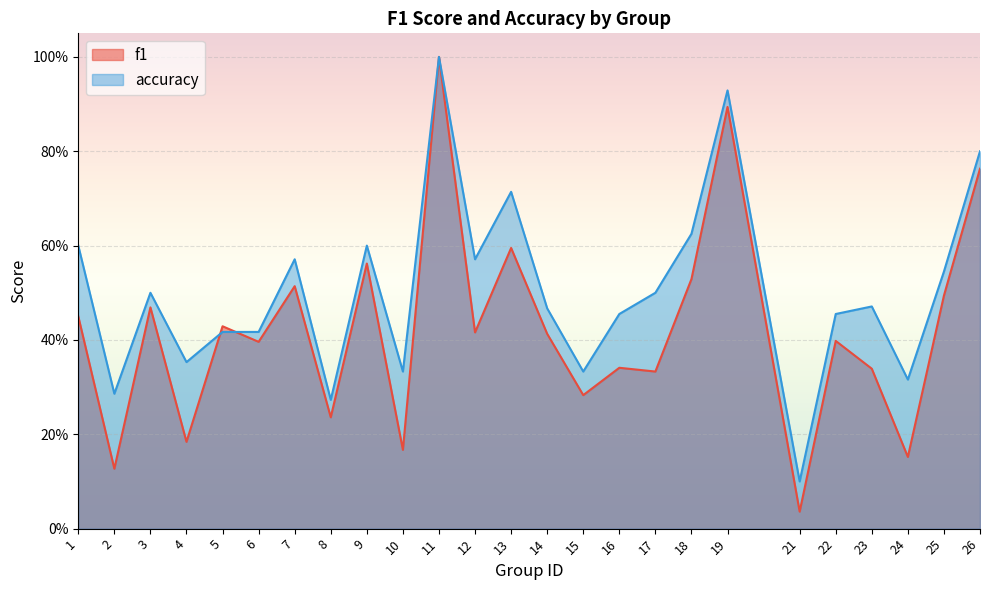

Between 8 and 23, which series saw the biggest shift?

accuracy